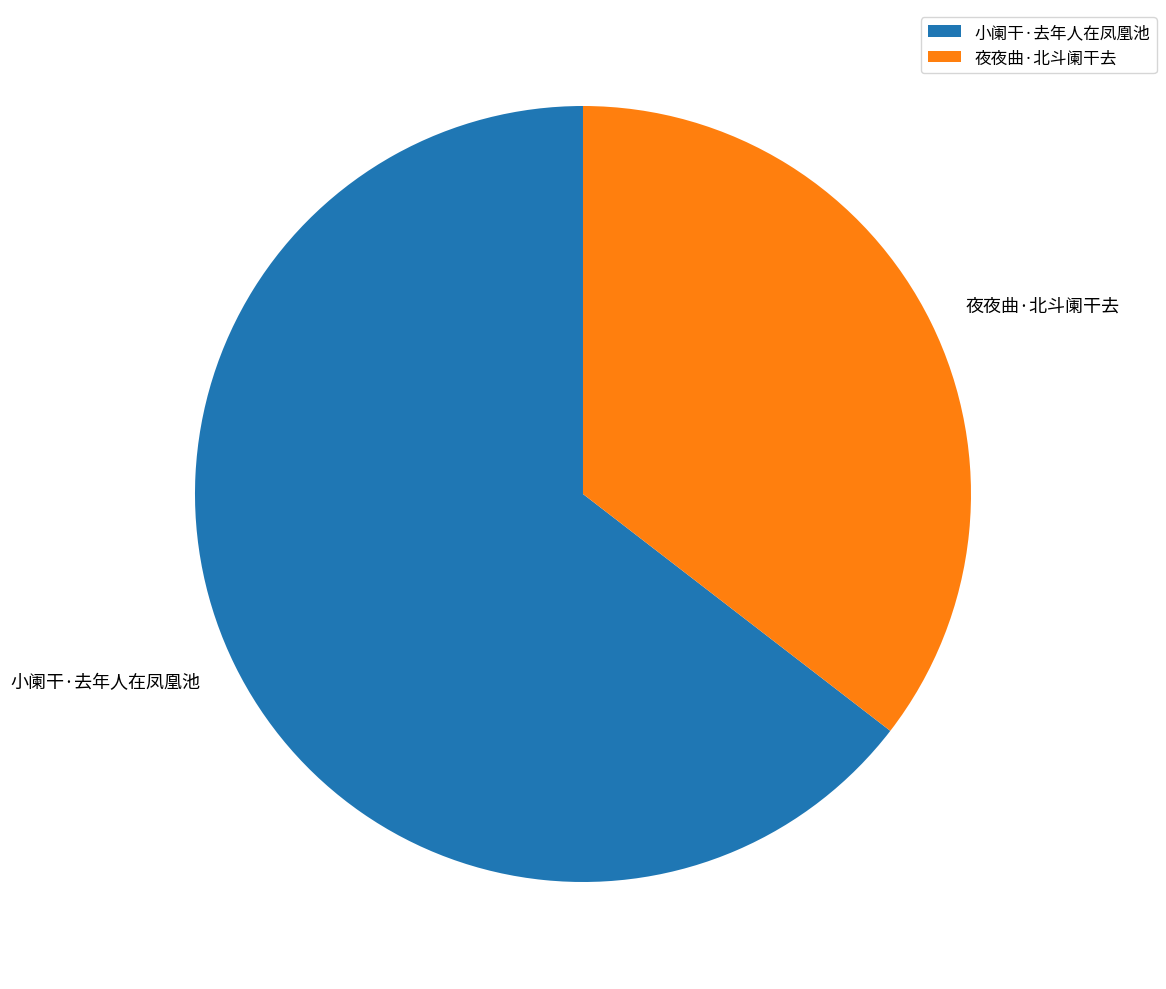

Count the number of slices in the pie.

2